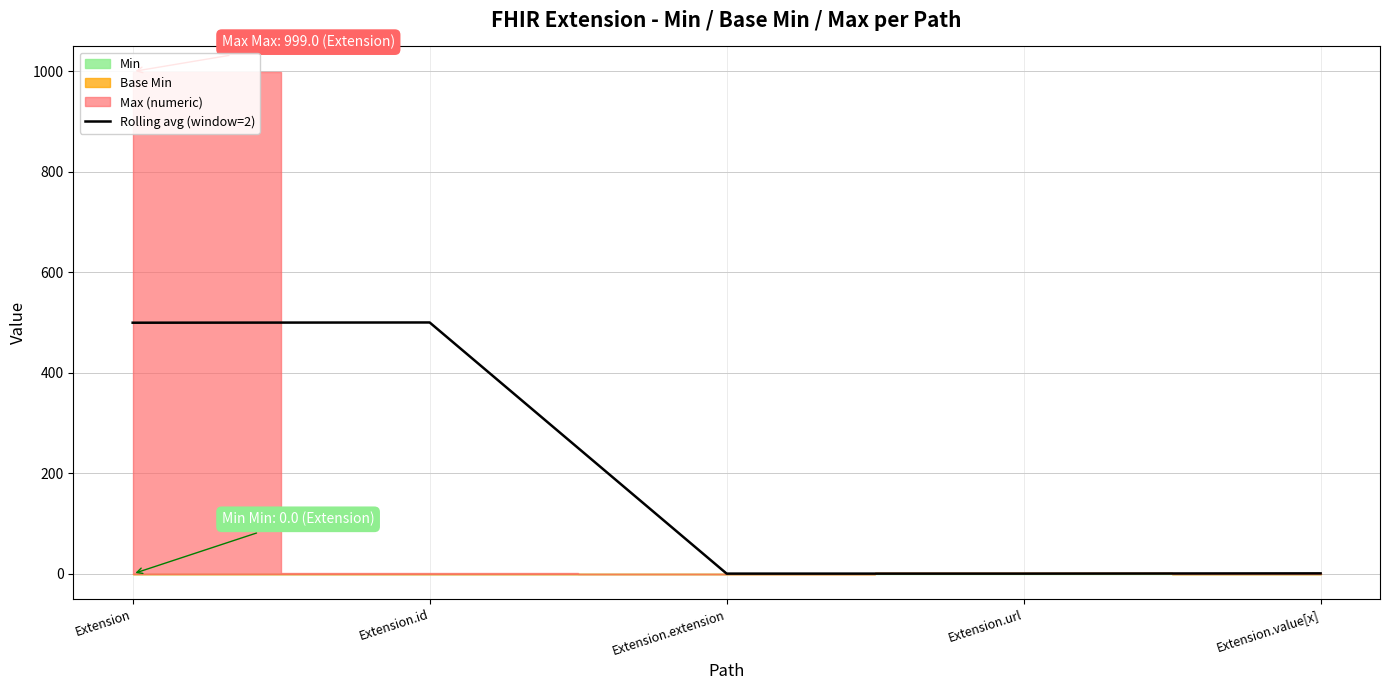

List the labels in order of value, largest first.

Extension.id, Extension, Extension.value[x], Extension.extension, Extension.url